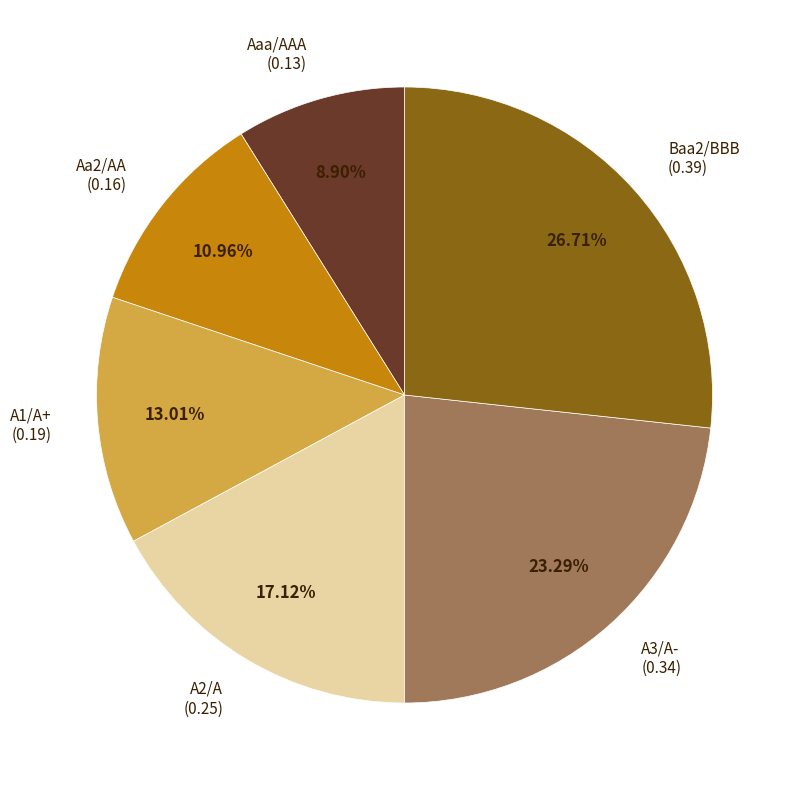

True or false: Aa2/AA accounts for 11% of the total.

True